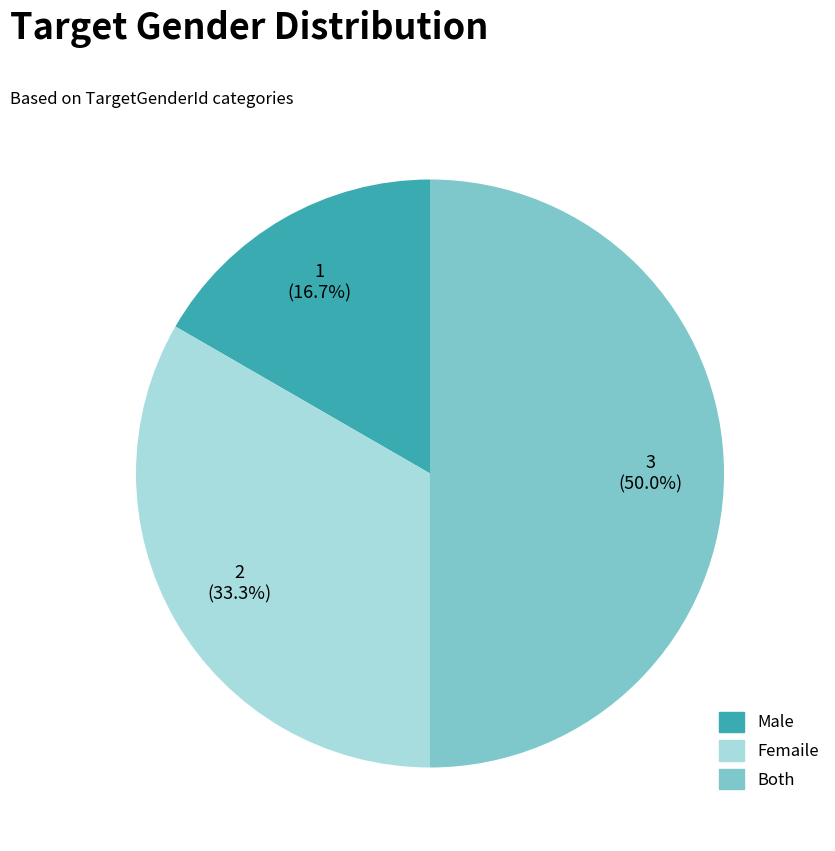

How many slices are in this pie chart?

3